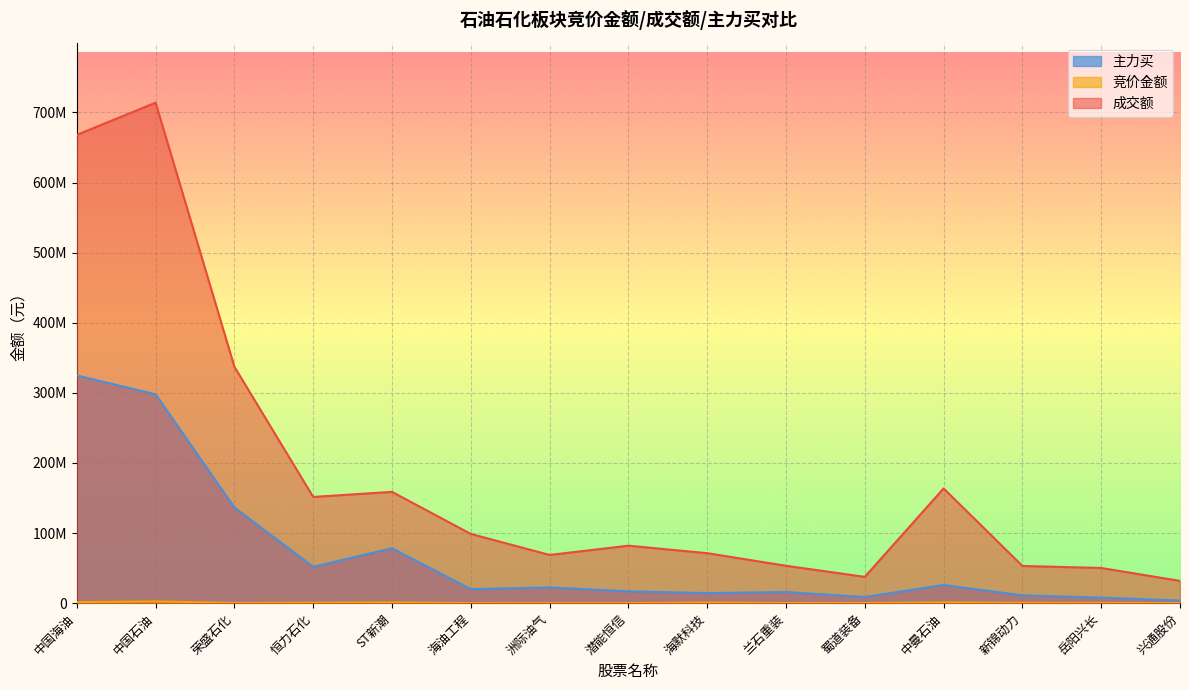

At 新锦动力, list the series in order from largest to smallest.

成交额, 主力买, 竞价金额